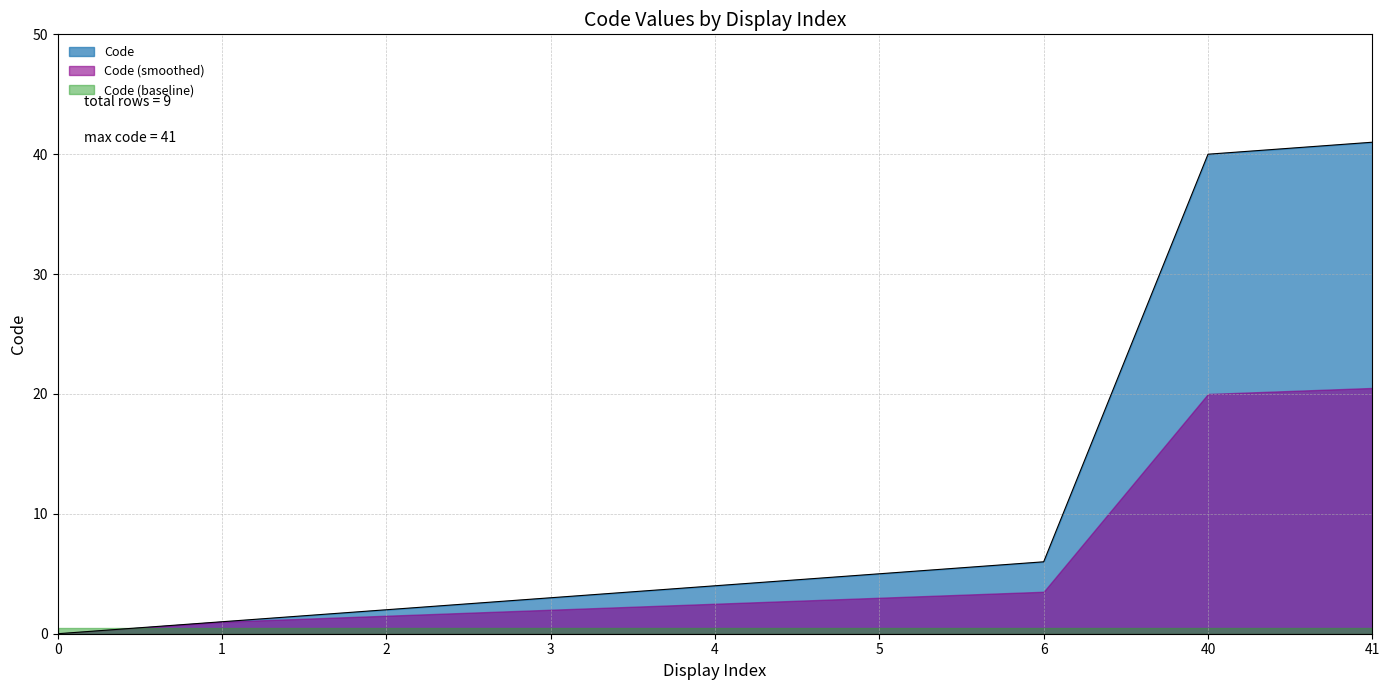

Is it true that the value at 5 is 3?

False